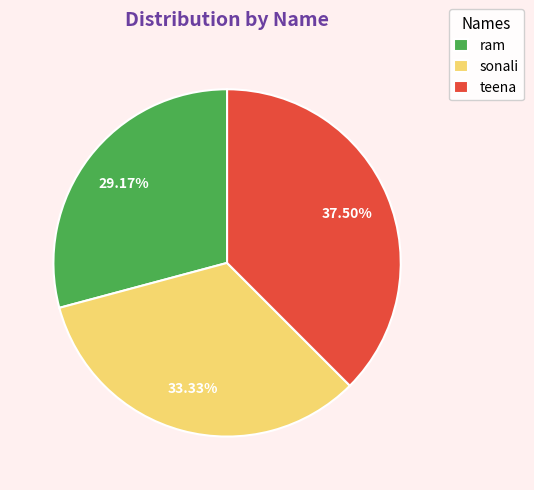

To the nearest percent, what is the combined percentage of teena and sonali?

71%